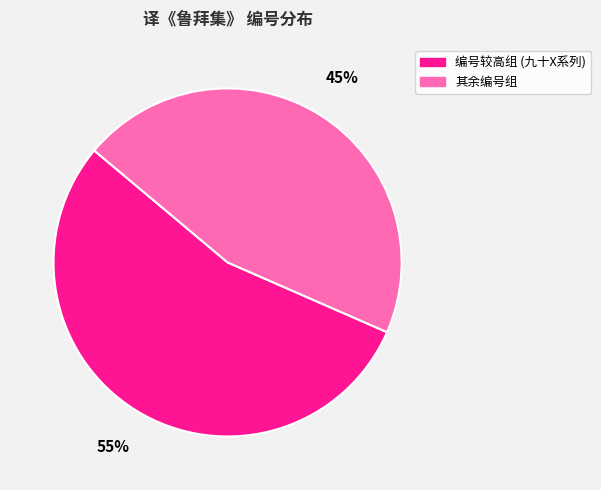

Is the sum of 编号较高组 (九十X系列) and 其余编号组 greater than half?

Yes